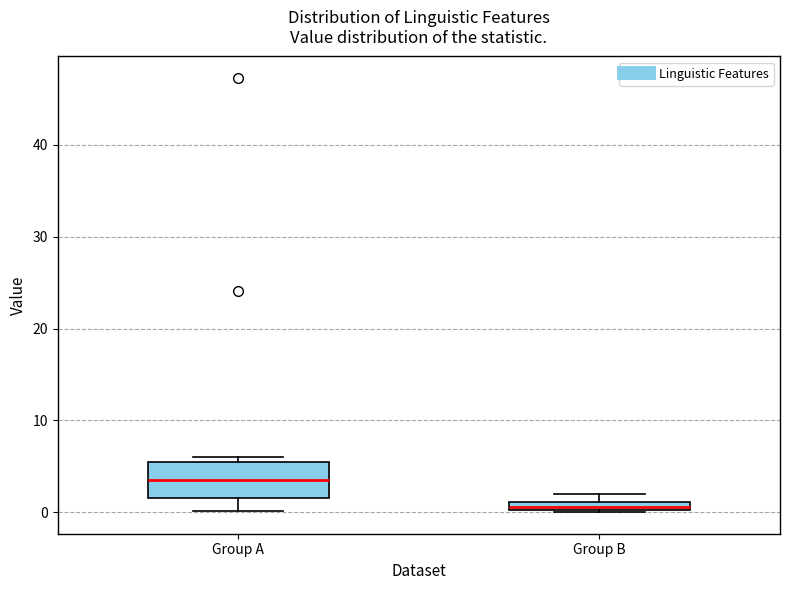

Comparing the boxes themselves (not the whiskers), which one is the tallest?

Group A